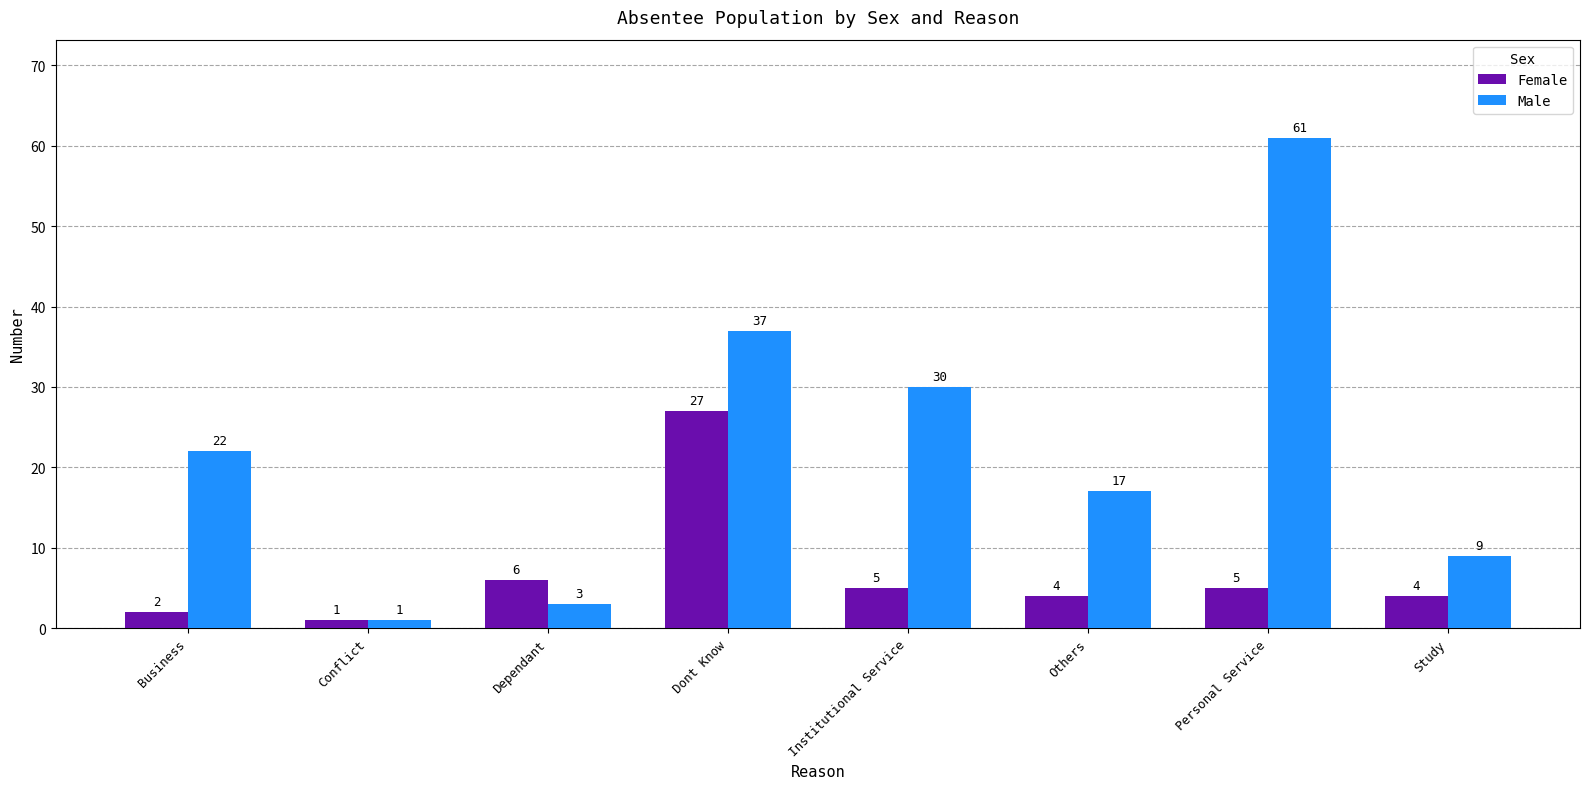

Rank the series by their average value, from lowest to highest.

Female, Male